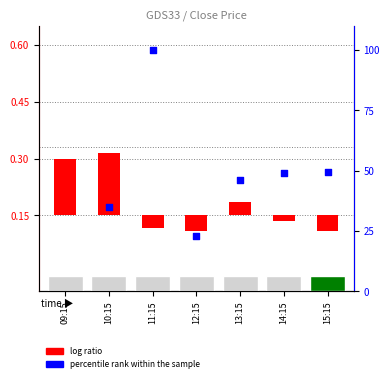

At which category is the sum across all series the highest?

11:15